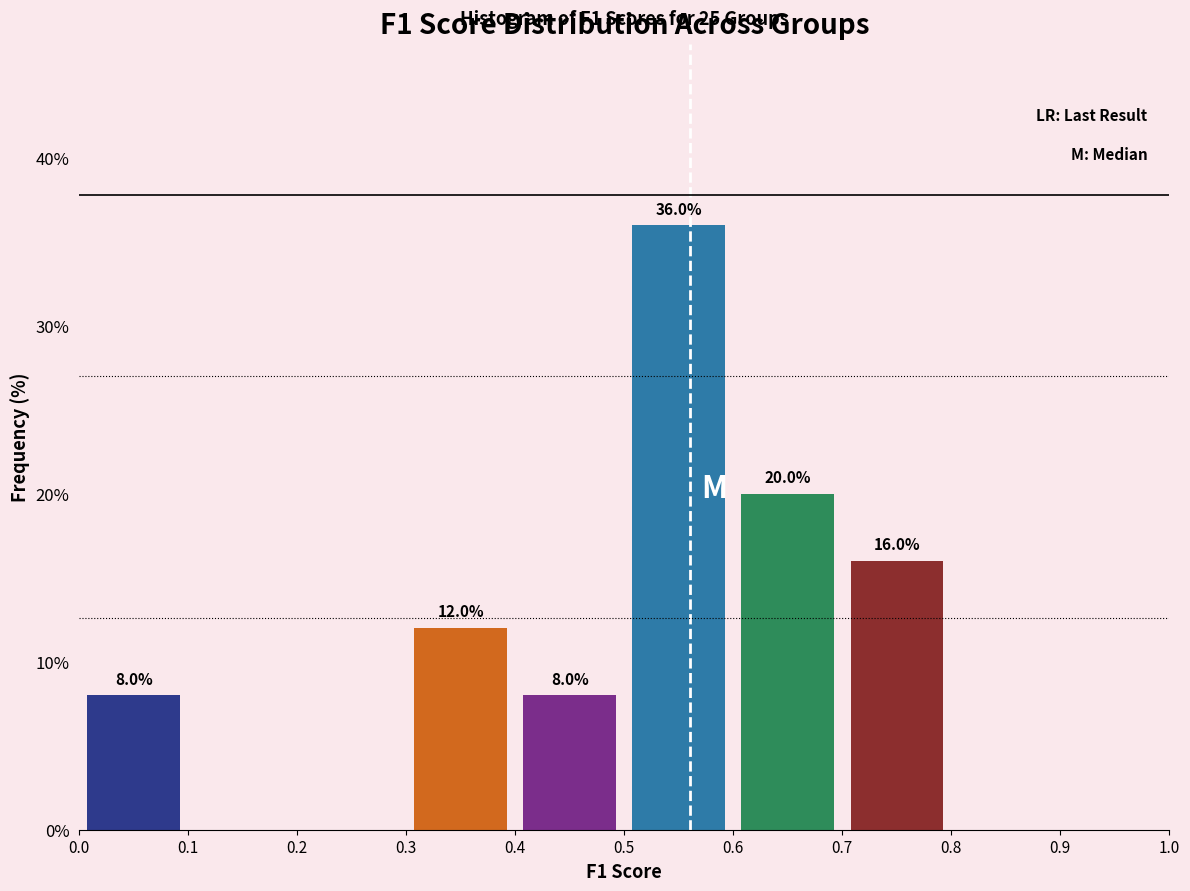

Which range on the x-axis has the tallest bar?

0.5 to 0.6